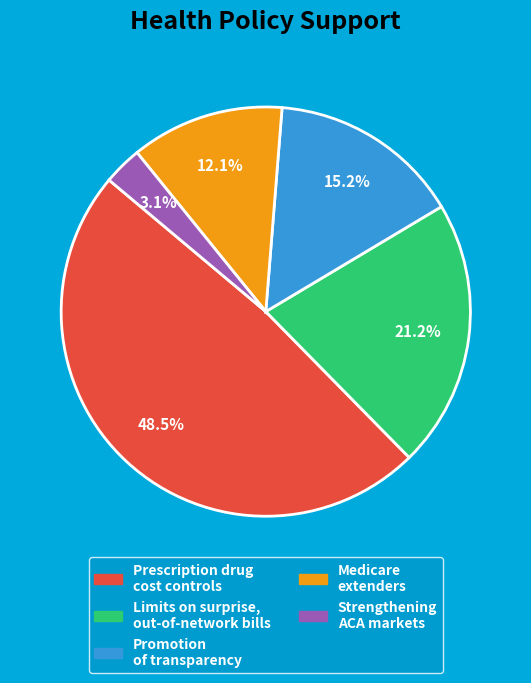

What is the ratio of the value at Limits on surprise, out-of-network bills to the value at Promotion of transparency?

1.4